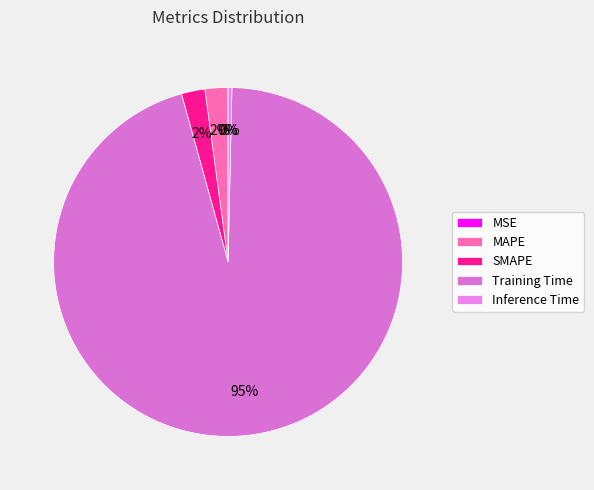

Is it true that Training Time is 95% of the pie?

True